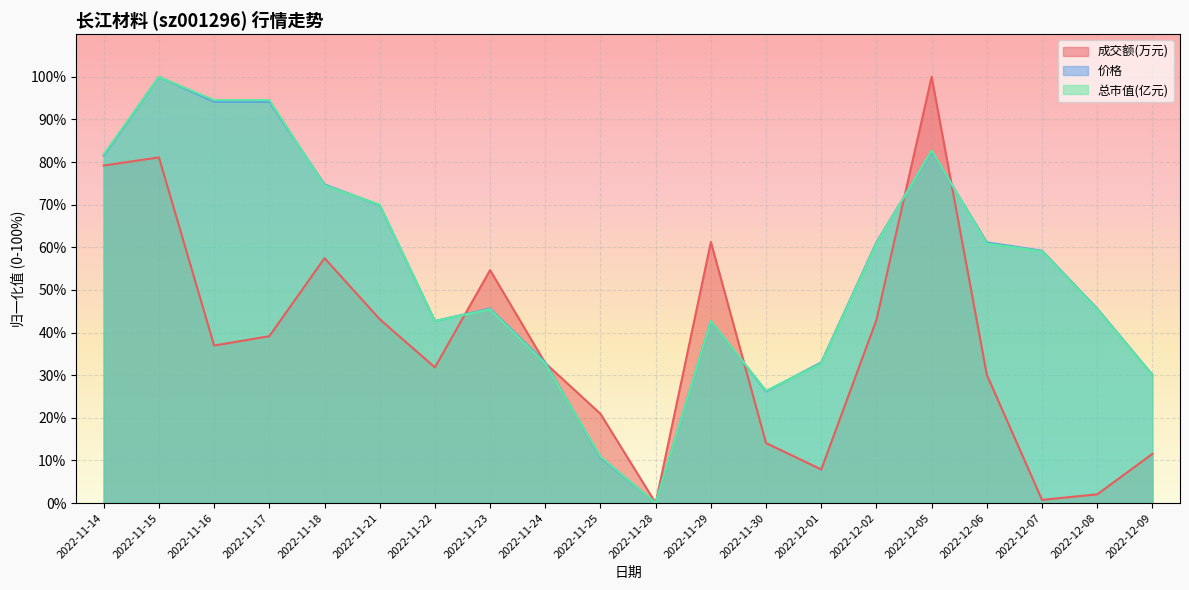

What is the maximum value for 总市值(亿元)?

100.0